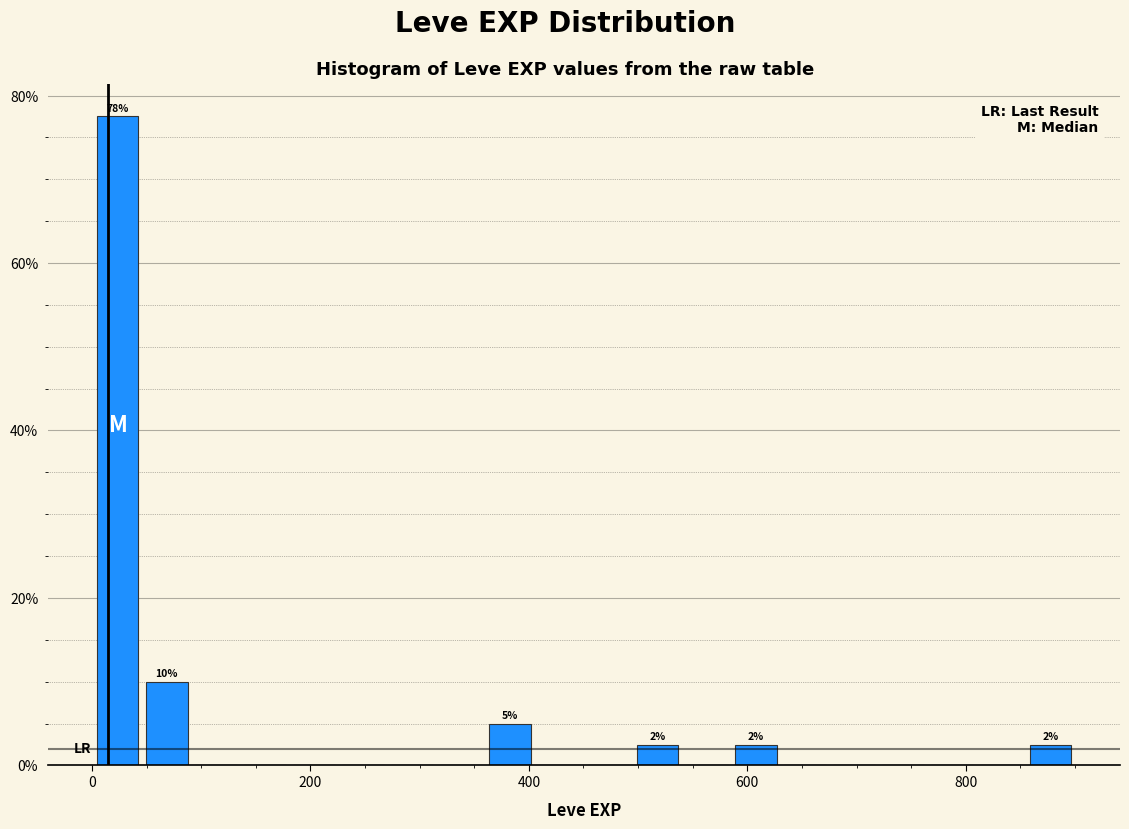

Read against the x-axis, roughly where is the centre of the tallest bar?

20